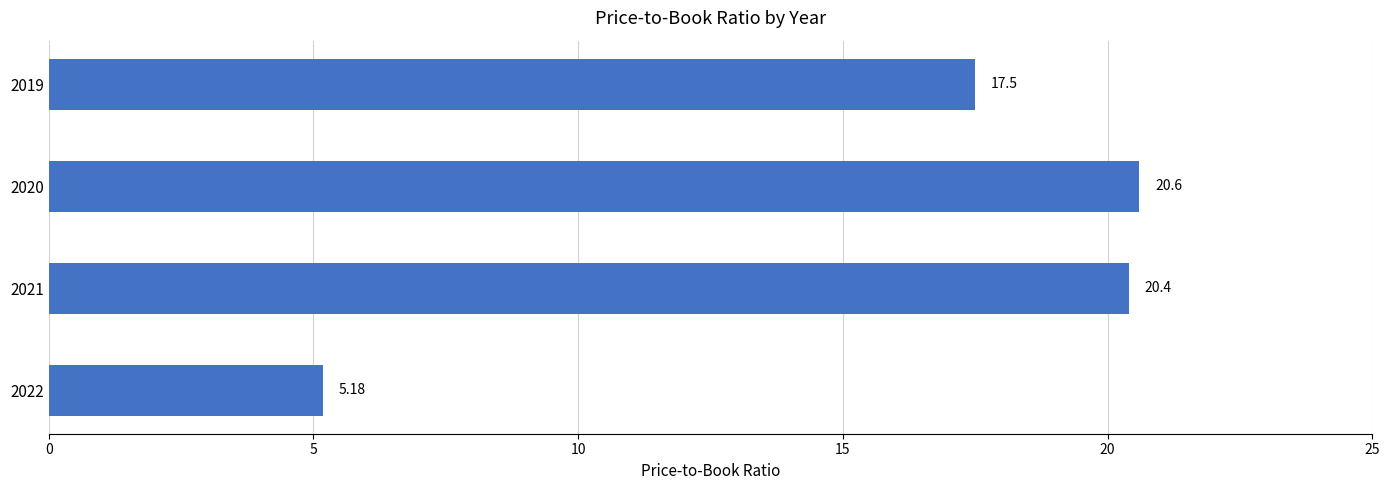

Between 2022 and 2020, which is larger?

2020